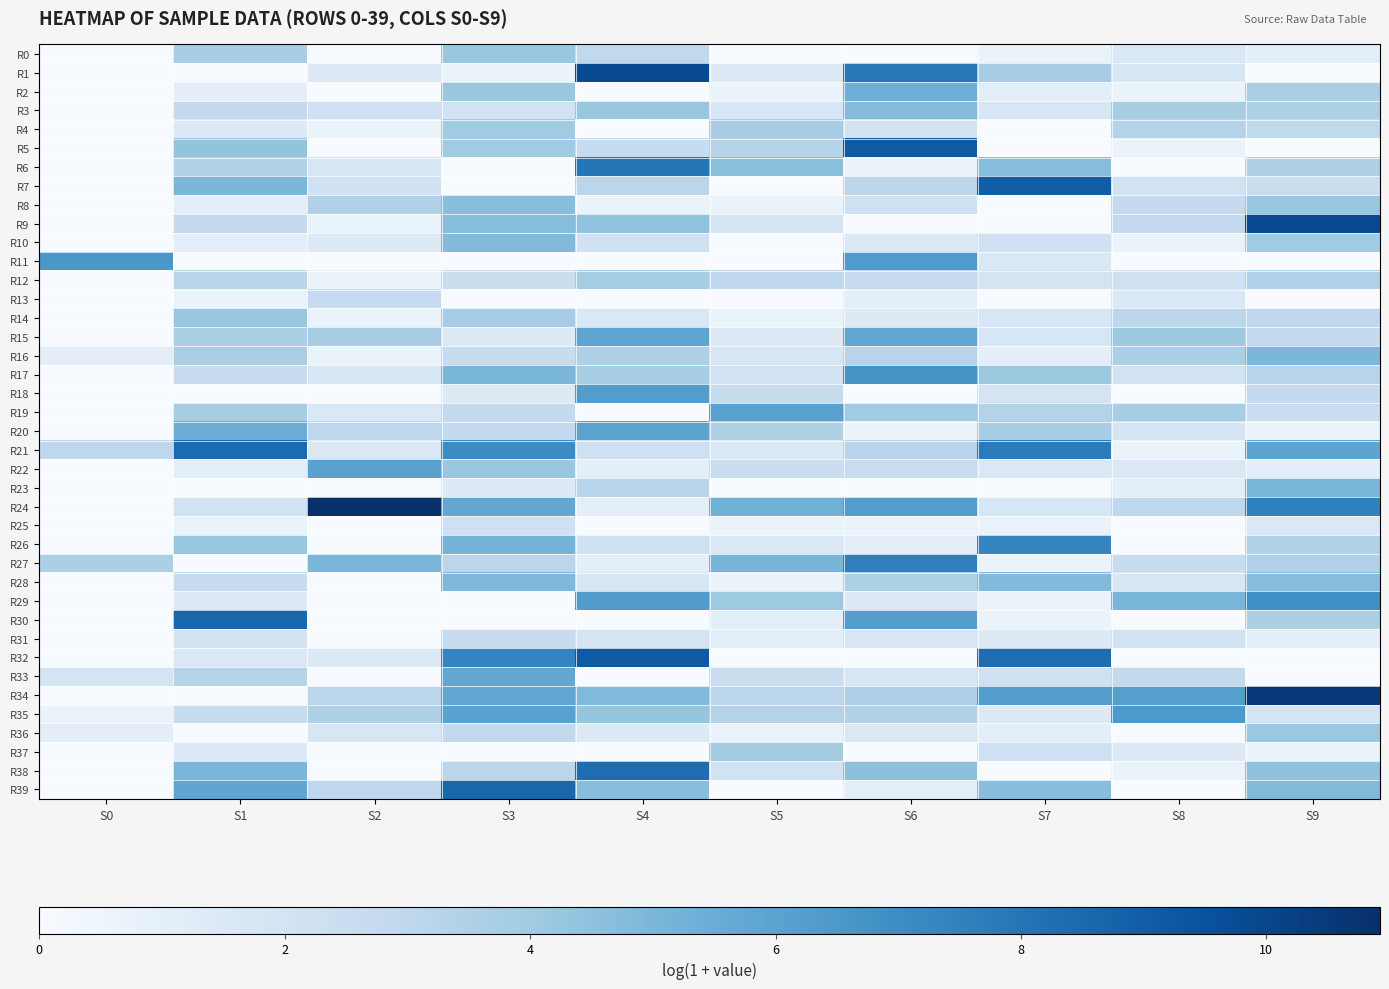

Which series has the widest spread of values?

R24